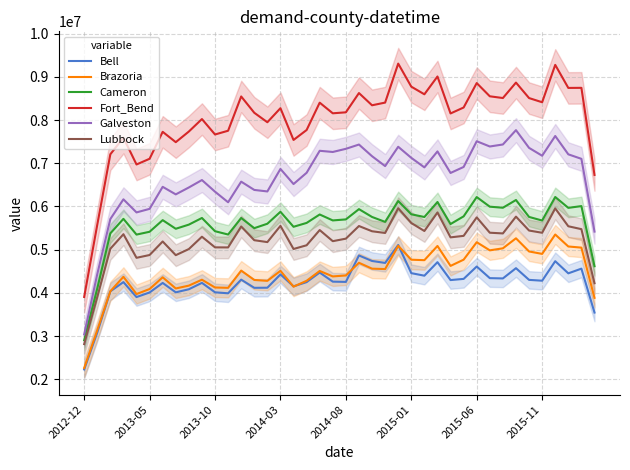

The value of Lubbock at 2015-01 is 5617010.5. True or false?

True